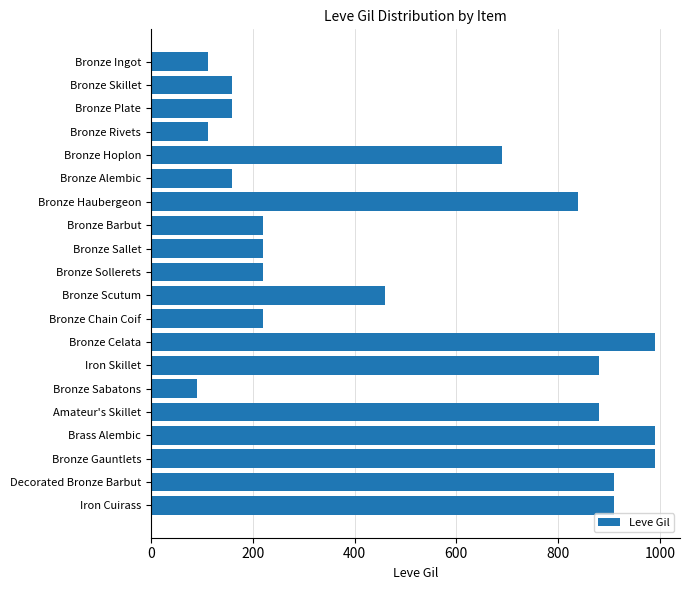

The chart shows a value of 690 at Bronze Hoplon. True or false?

True